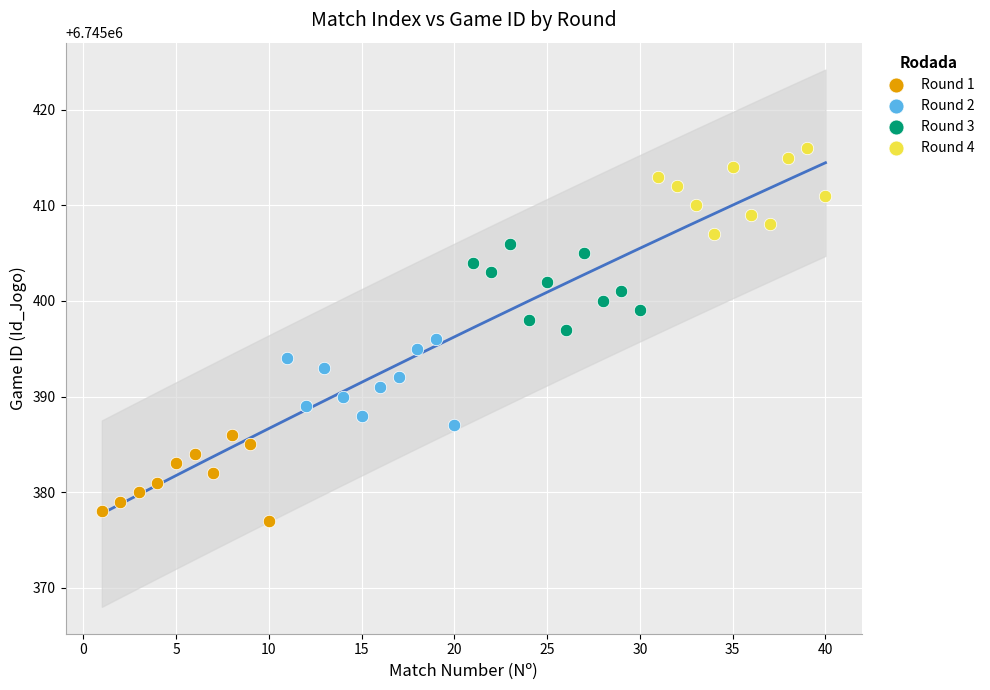

Which series contains the highest Y value?

Round 4